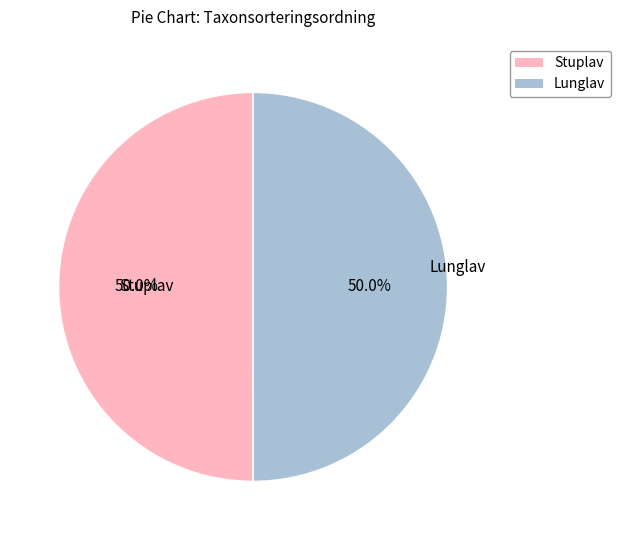

What portion of the pie excludes Stuplav?

50.0%